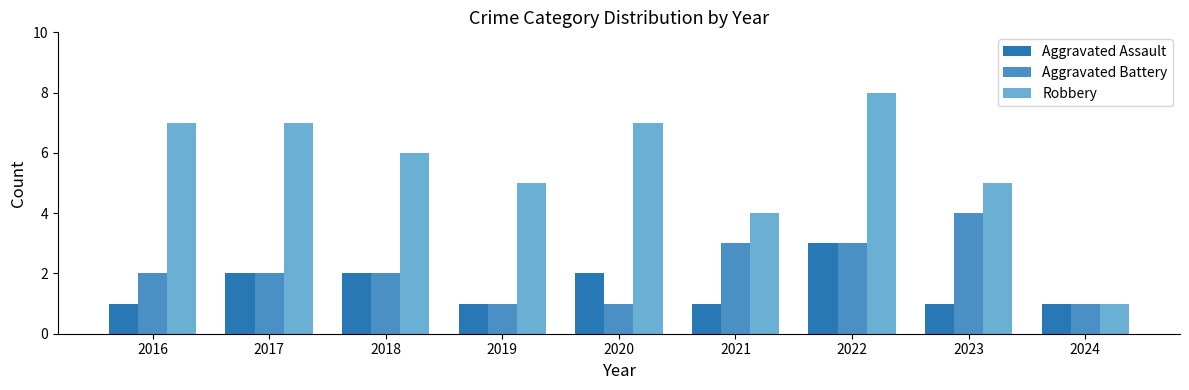

What is the sum of the Robbery values at 2021 and 2018?

10